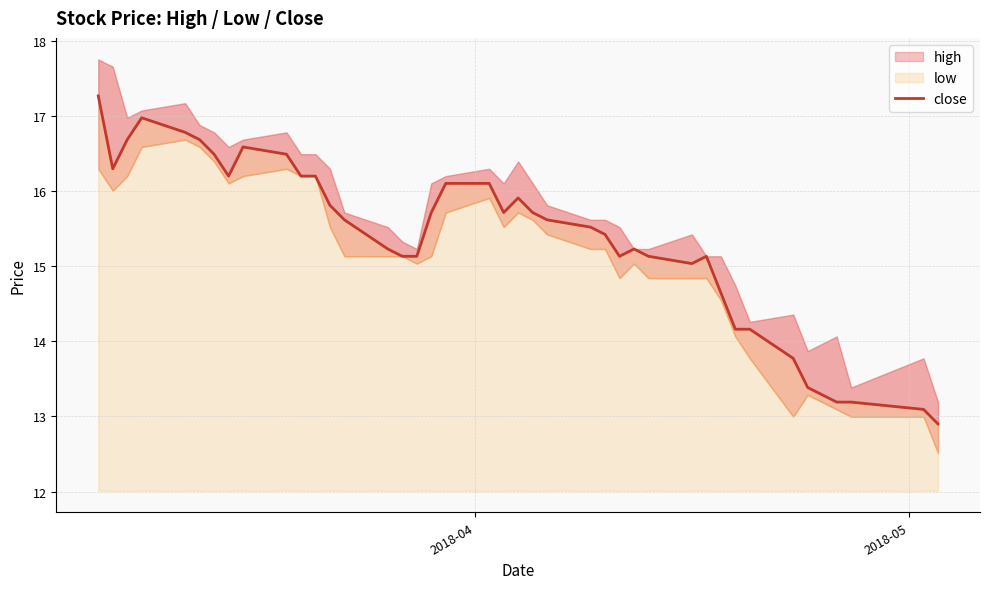

What is the maximum value shown in the chart?

17.3